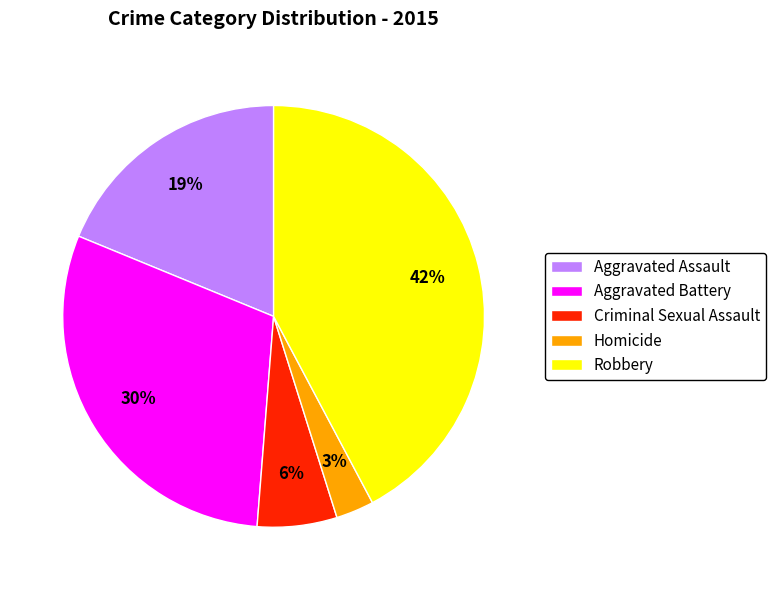

Does Robbery account for over 50% of the chart?

No